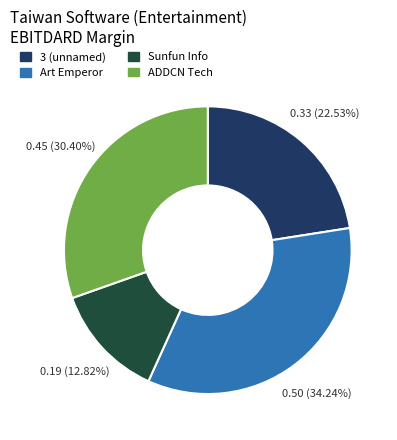

Does any single category account for the majority?

No